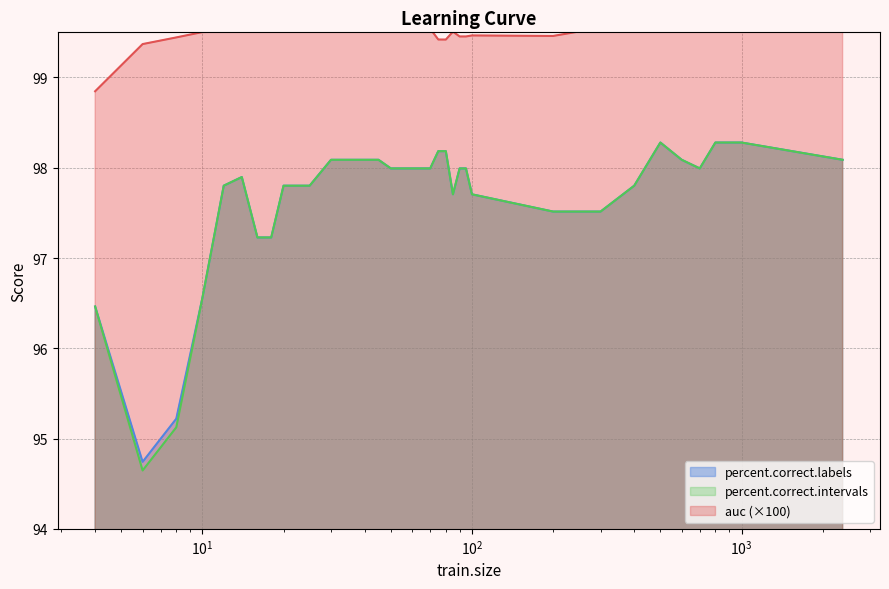

Is it true that auc equals 99.5 at 45?

True